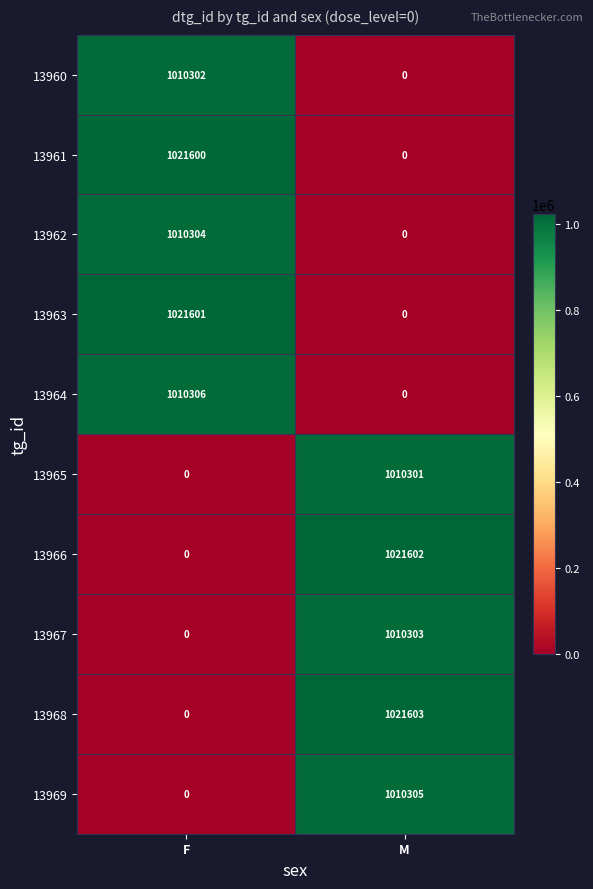

Is it true that 13960 equals 0 at M?

True